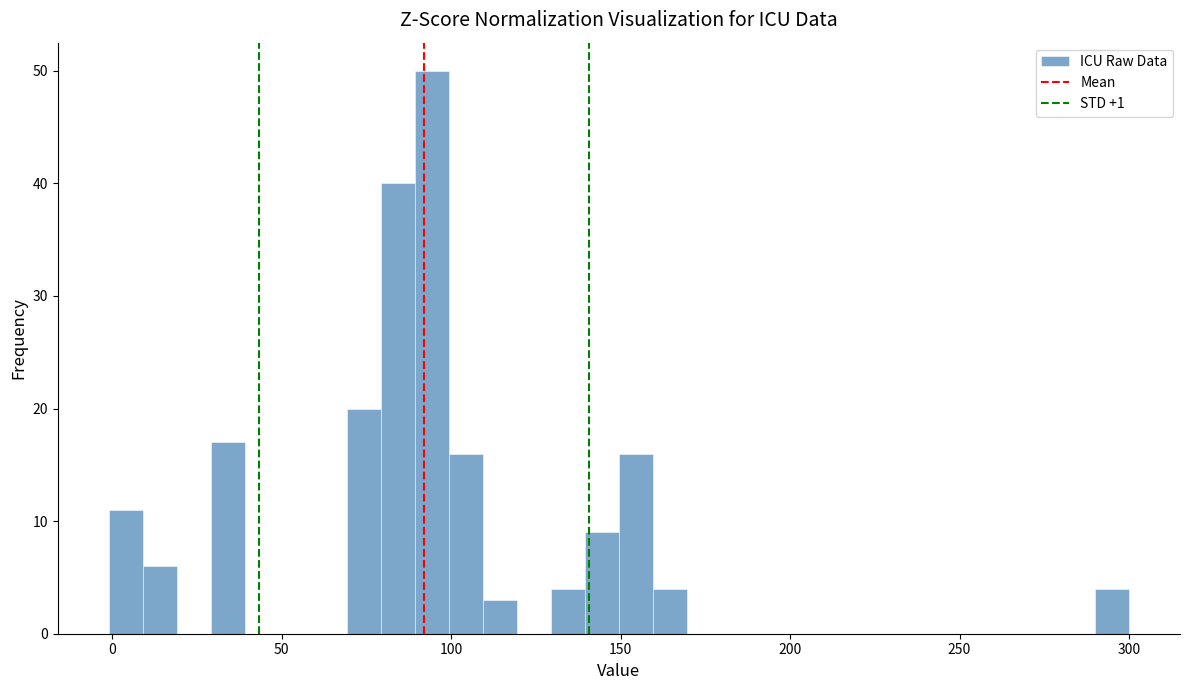

Around what value on the x-axis is the tallest bar? Give the approximate position of its centre, as read against the axis.

95